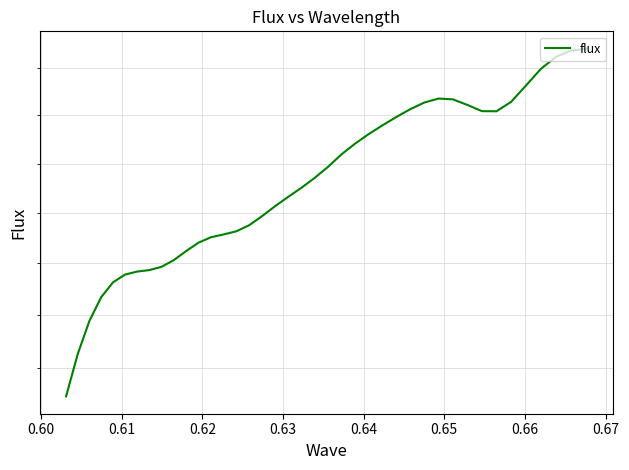

How many values are between 0 and 1?

40